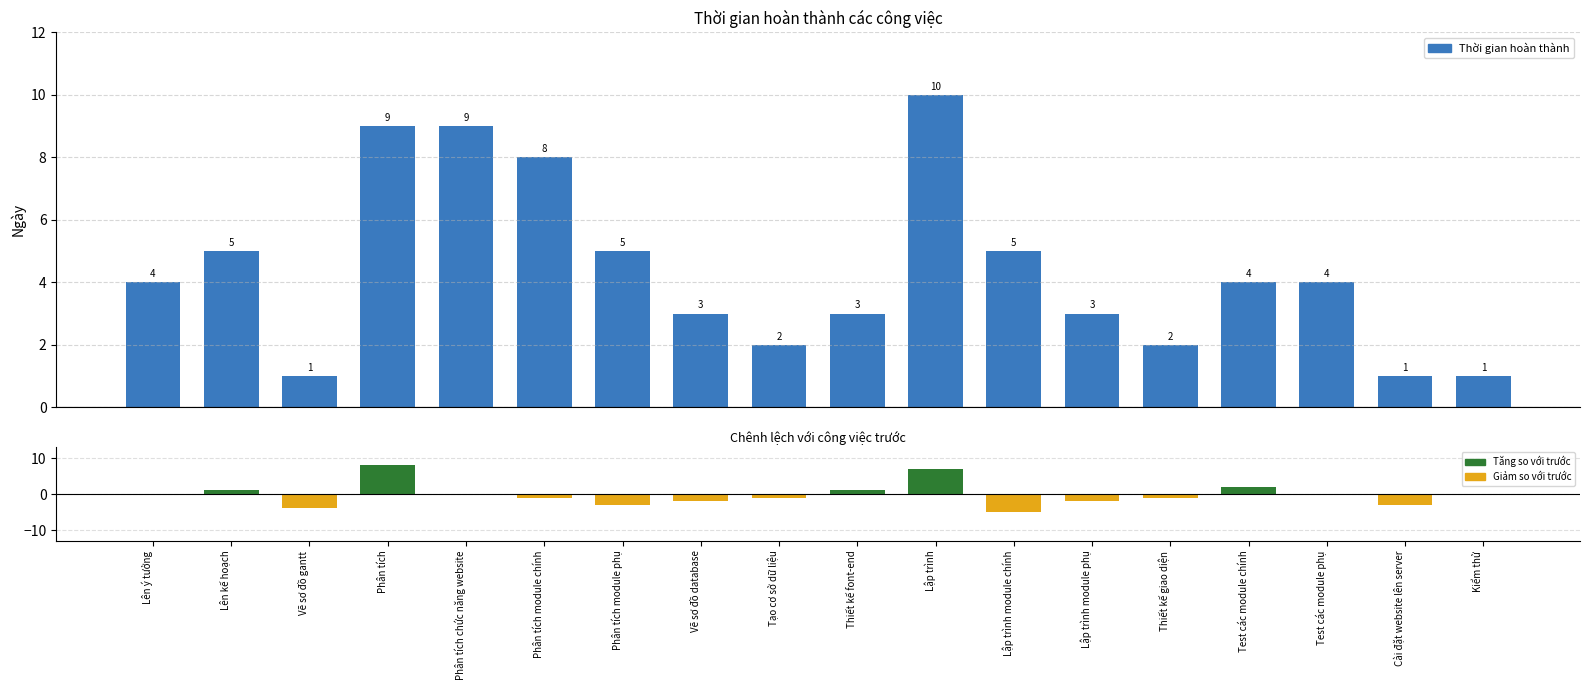

Between Phân tích chức năng website and Cài đặt website lên server, which series saw the biggest shift?

Thời gian hoàn thành